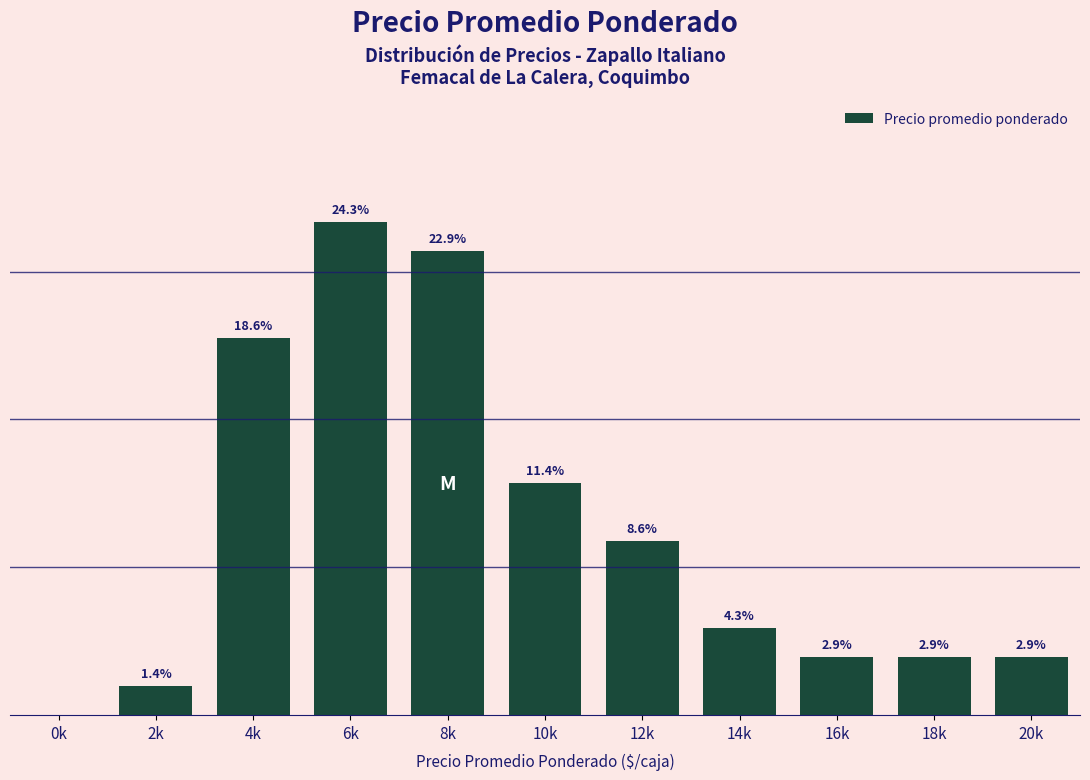

Which has a higher value, 16k or 2k?

16k